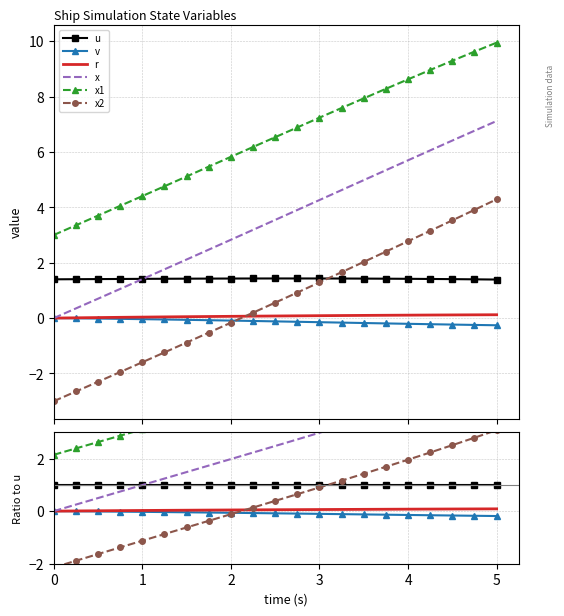

True or false: v and x cross at least once.

False